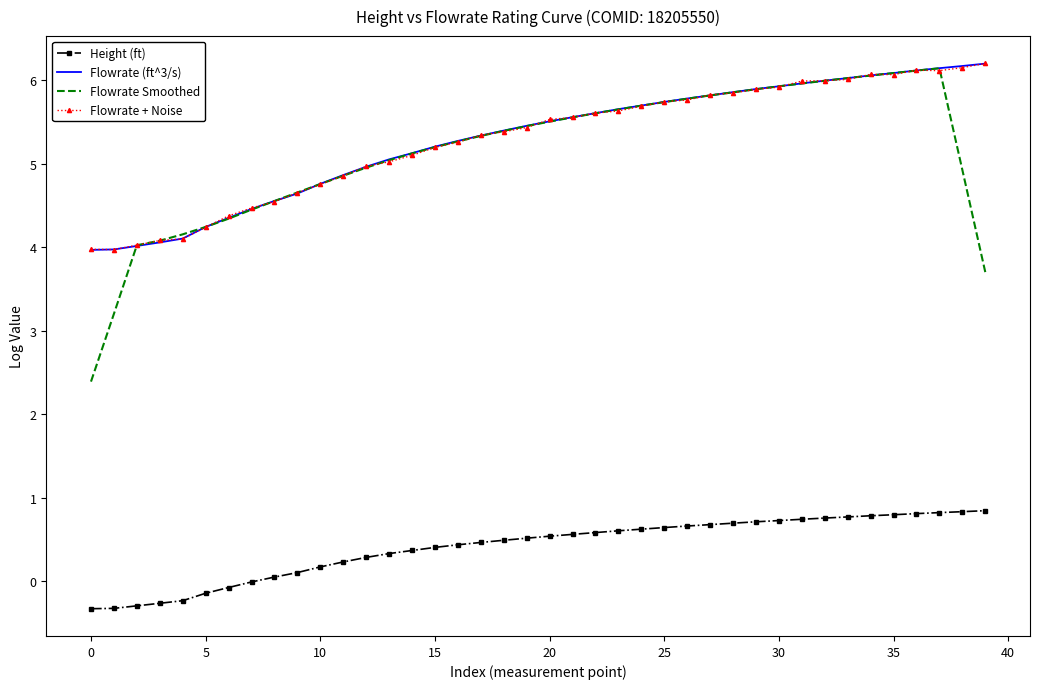

What is the smallest value displayed?

-0.3